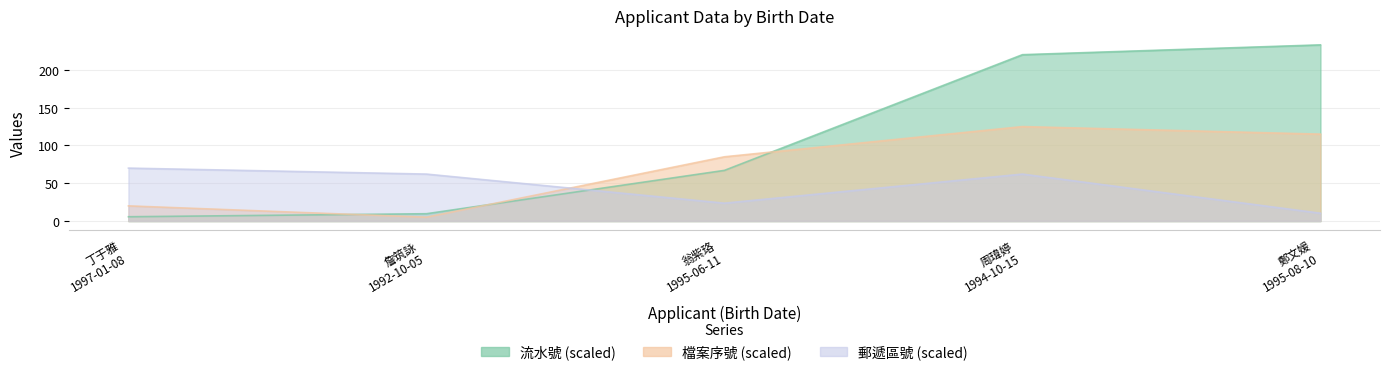

What is the total value across all series at 翁紫珞
1995-06-11?

175.6